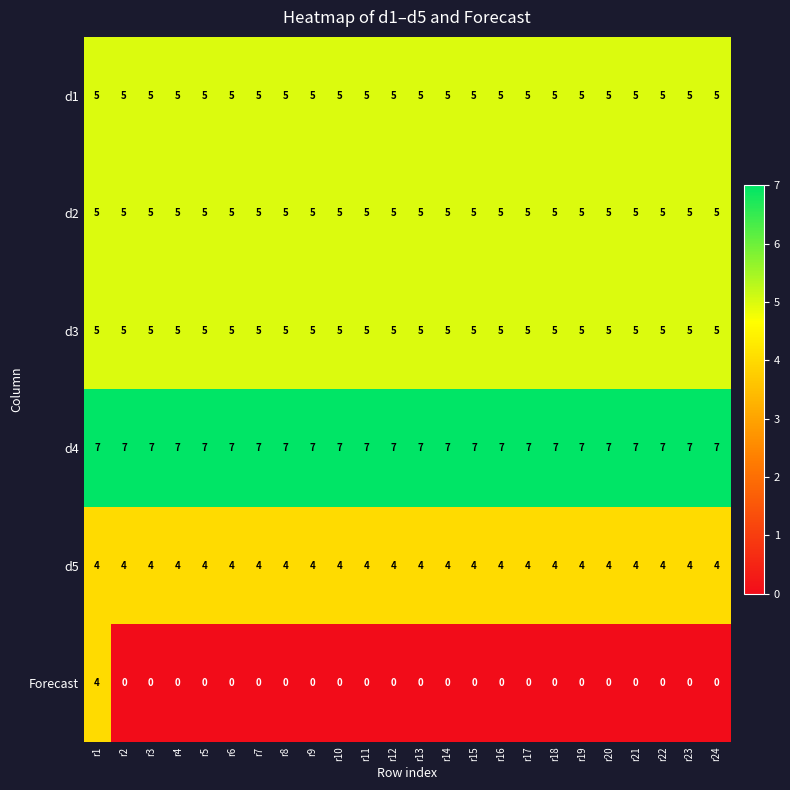

What is the total value across all series at r13?

26